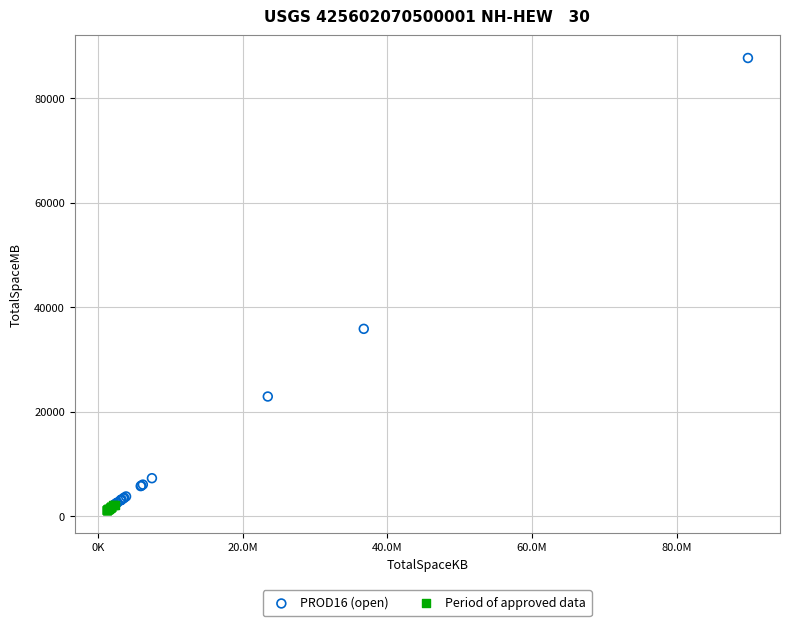

Which series has the widest spread of Y values?

PROD16 (open)